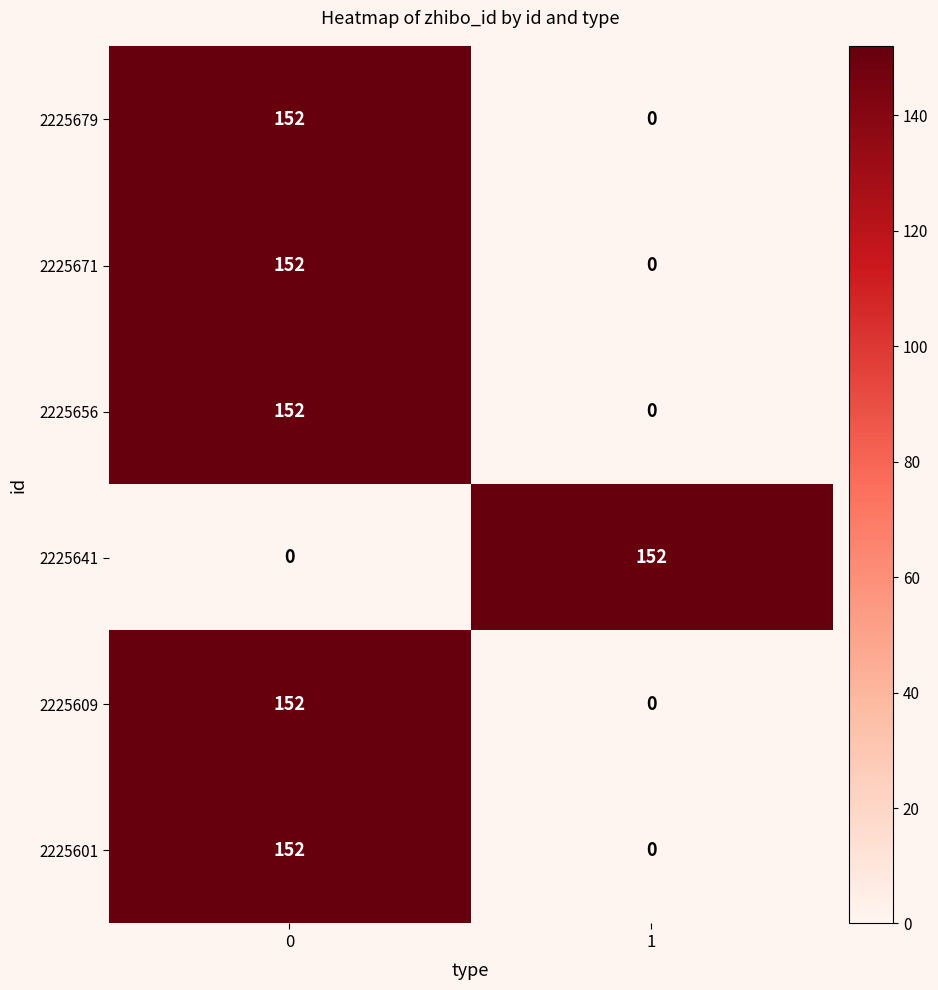

Is it true that 2225609 equals 0 at 1?

True